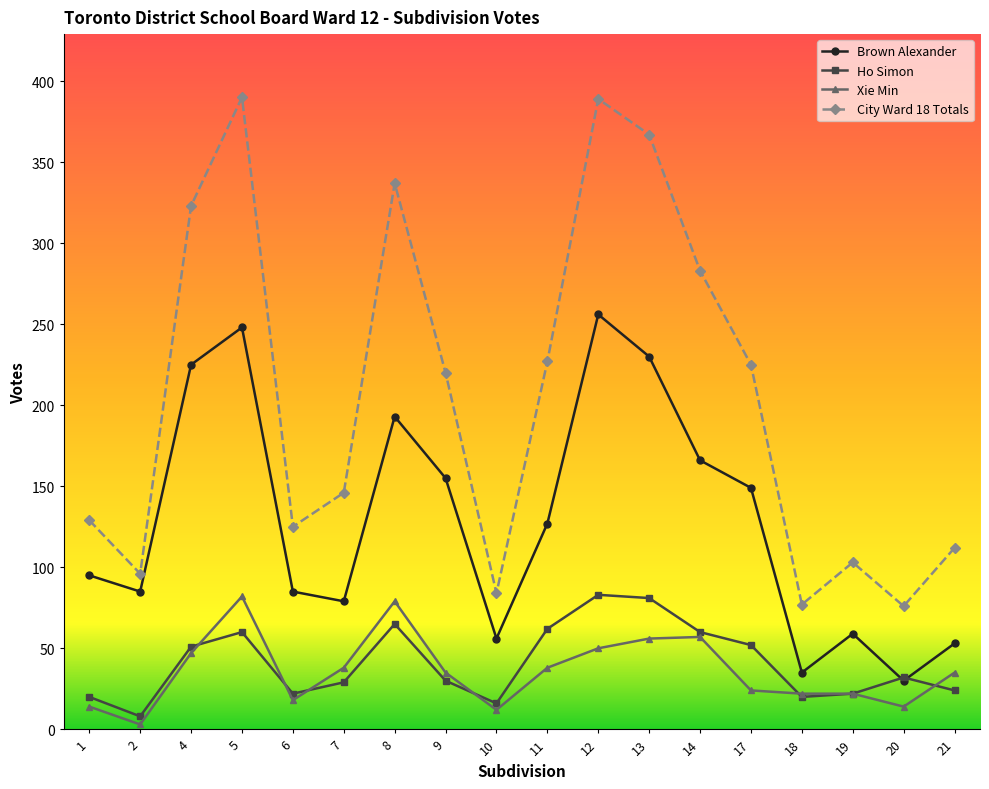

True or false: City Ward 18 Totals has more than 1 interior local peaks.

True